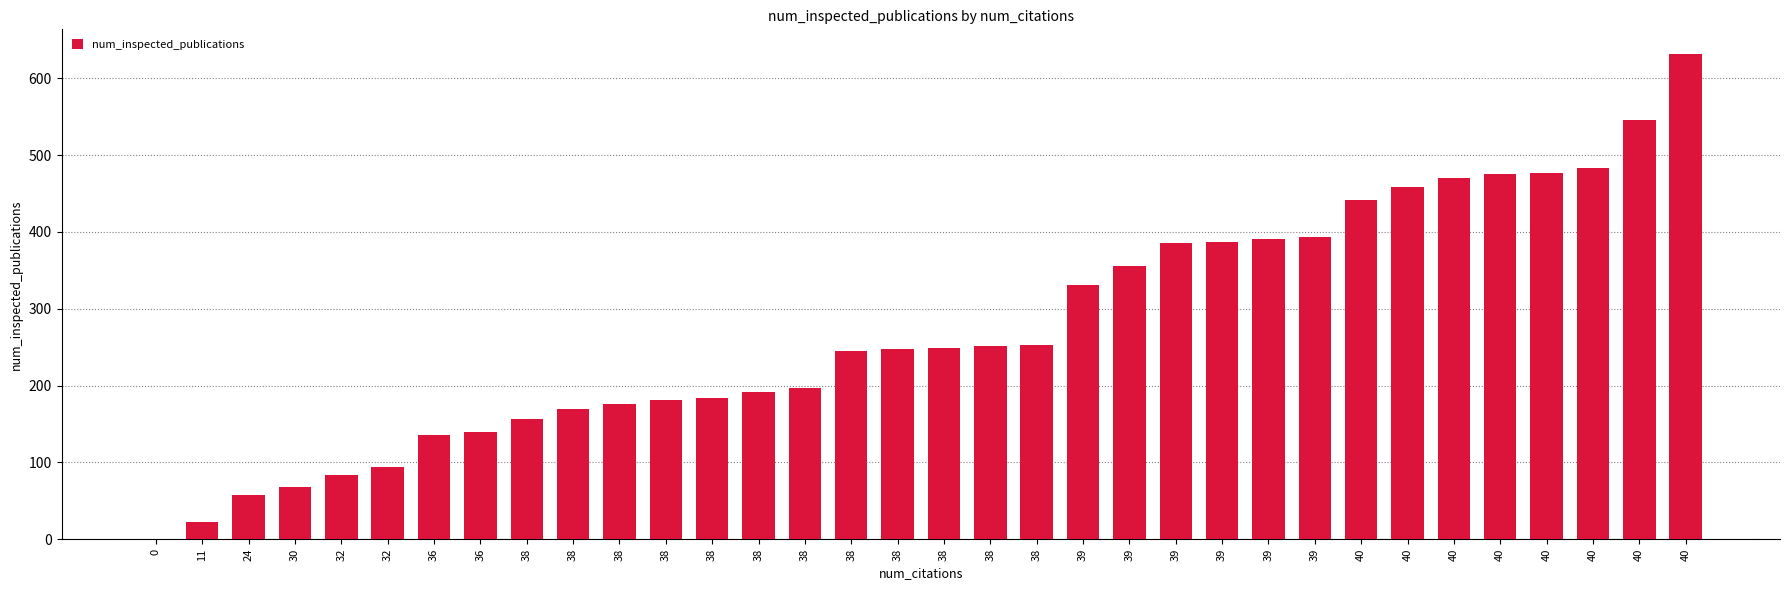

Are the bars horizontal?

No